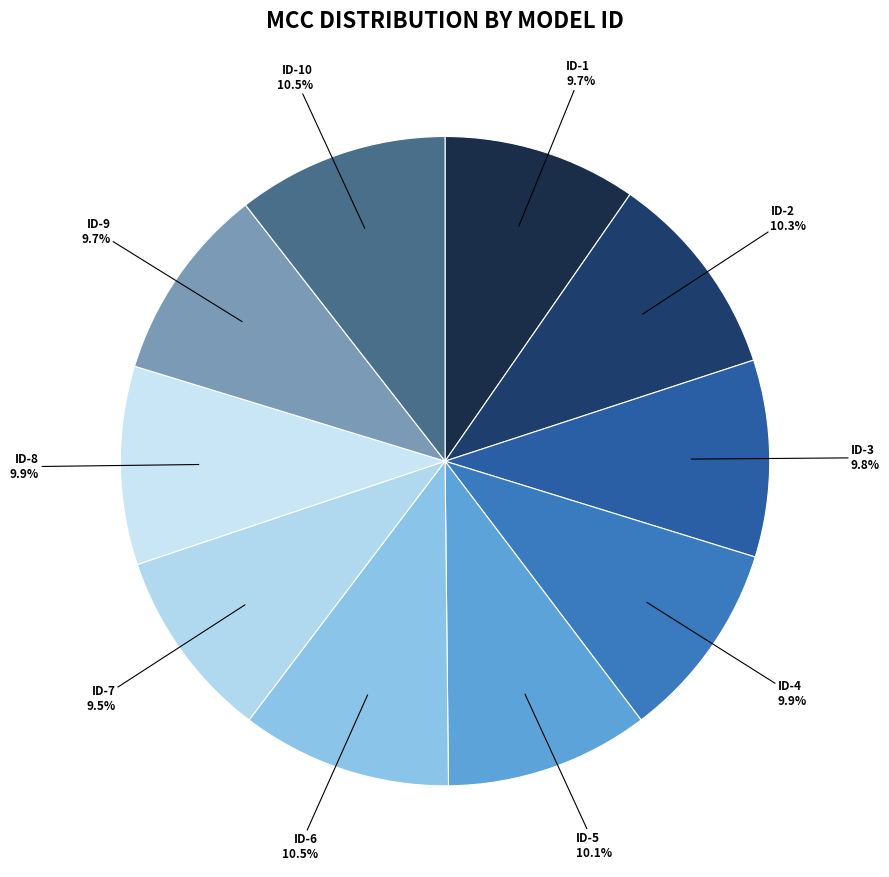

How many slices are in this pie chart?

10